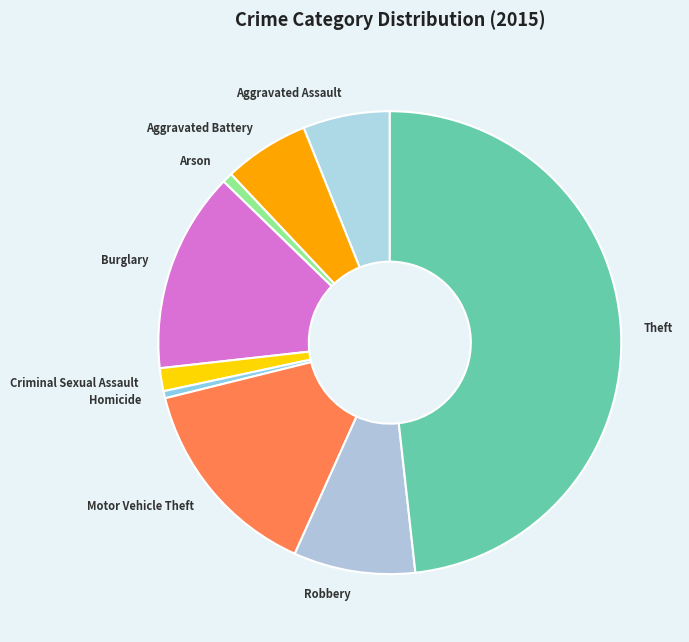

Which has a higher value, Arson or Criminal Sexual Assault?

Criminal Sexual Assault